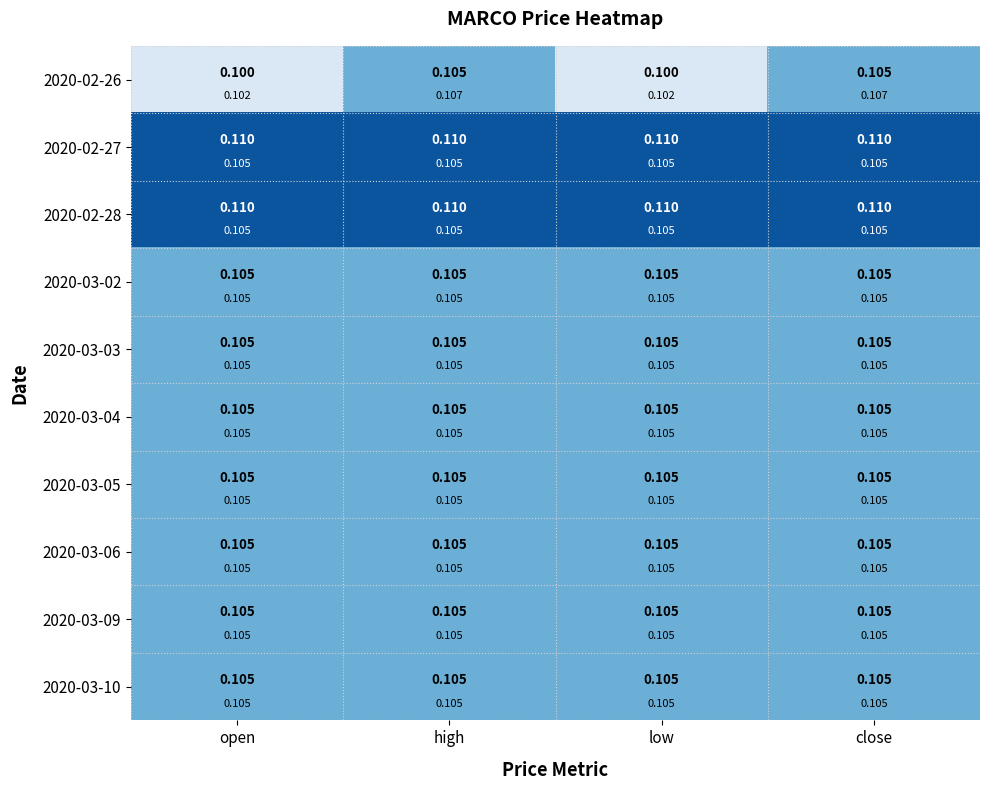

True or false: 2020-03-05 has a value of 0.1 at open.

True